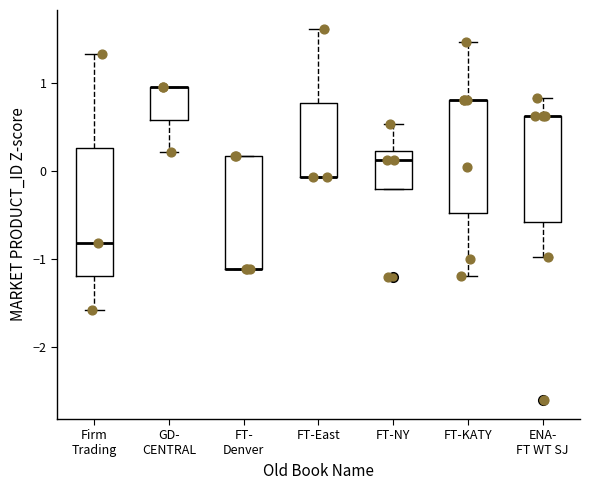

Which box is the tallest, from its lower edge to its upper edge?

Firm Trading